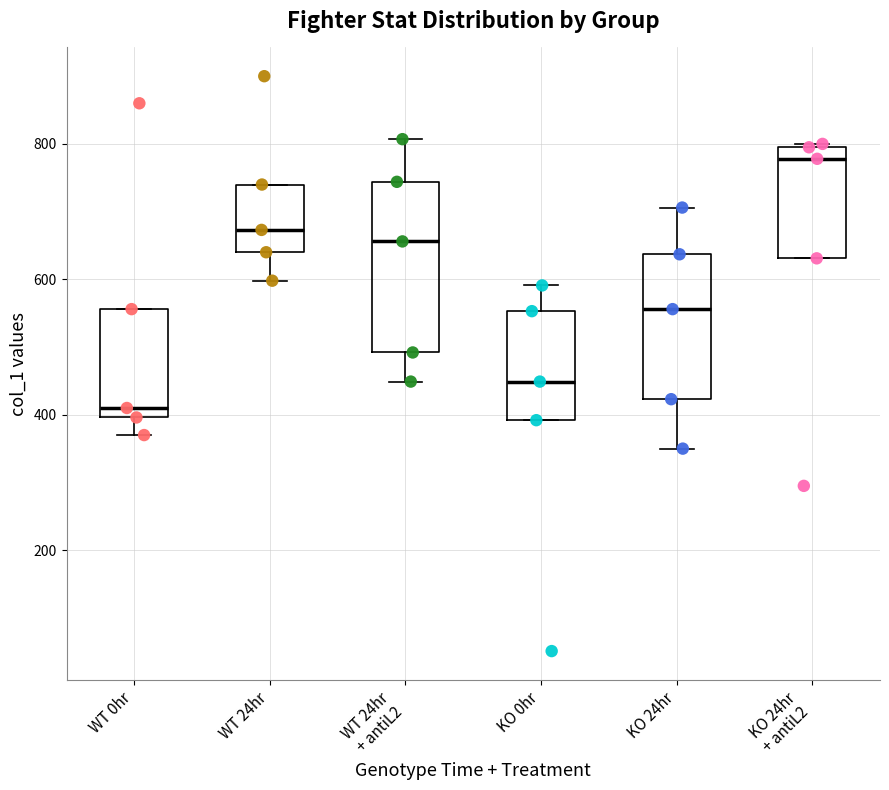

Comparing the boxes themselves (not the whiskers), which one is the tallest?

WT 24hr + antiL2